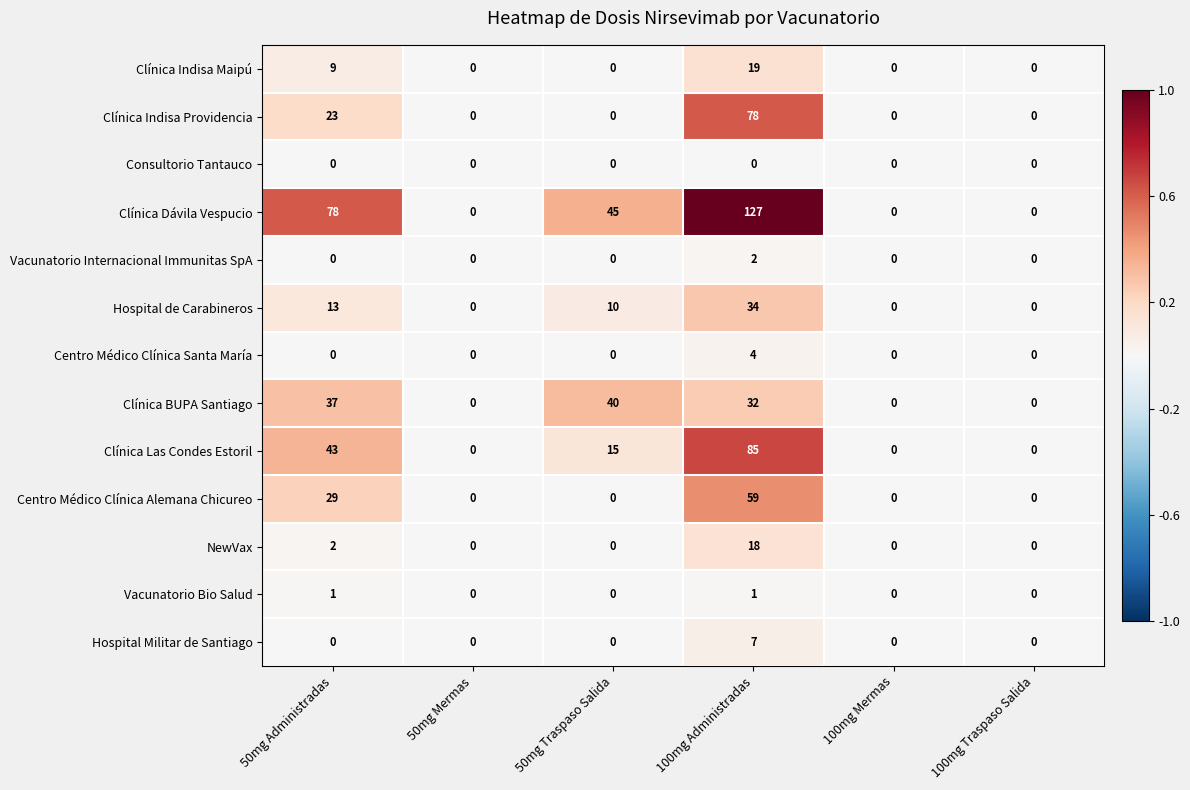

Count the NewVax values in the range 0 to 2.

5